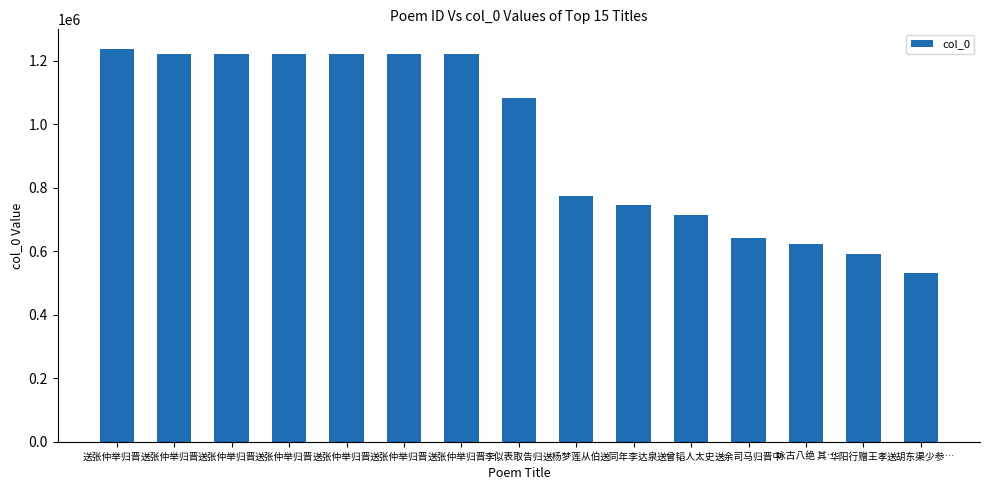

Reading right to left, list all the values displayed in this chart.

送胡东渠少参…=531340	华阳行赠王孝…=591833	咏古八绝 其…=623142	送余司马归晋中=641189	送曾韬人太史…=712679	送同年李达泉…=745458	送杨梦莲从伯…=774973	李似表取告归…=1083243	送张仲举归晋…=1219877	送张仲举归晋…=1219878	送张仲举归晋…=1219879	送张仲举归晋…=1219880	送张仲举归晋…=1219881	送张仲举归晋…=1219882	送张仲举归晋…=1236443